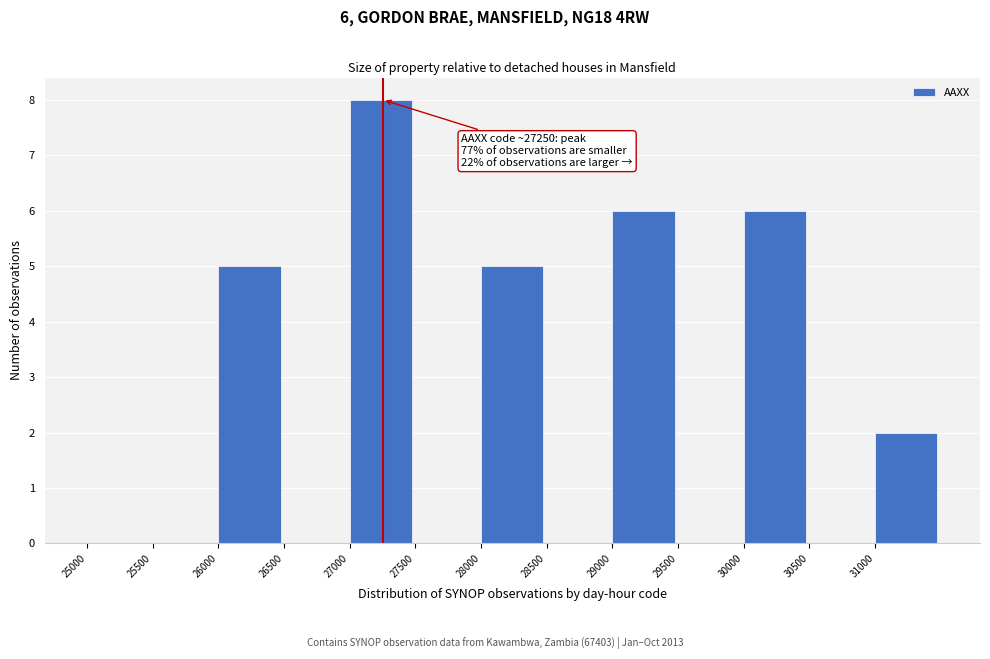

Which range on the x-axis has the tallest bar?

27000 to 27500